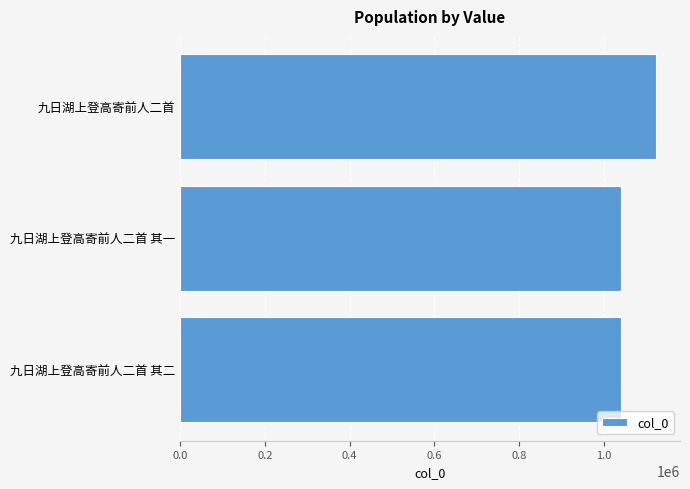

Is it true that the value at 九日湖上登高寄前人二首 其一 is 1040346?

True